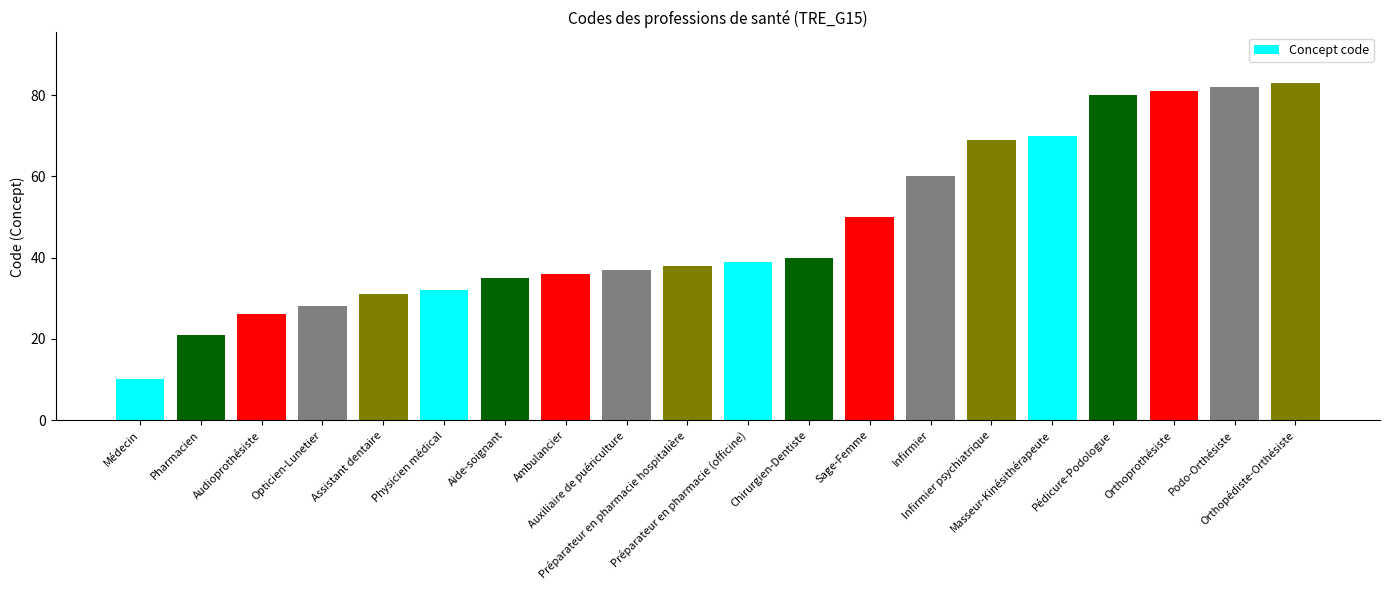

List the labels in order of value, largest first.

Orthopédiste-Orthésiste, Podo-Orthésiste, Orthoprothésiste, Pédicure-Podologue, Masseur-Kinésithérapeute, Infirmier psychiatrique, Infirmier, Sage-Femme, Chirurgien-Dentiste, Préparateur en pharmacie (officine), Préparateur en pharmacie hospitalière, Auxiliaire de puériculture, Ambulancier, Aide-soignant, Physicien médical, Assistant dentaire, Opticien-Lunetier, Audioprothésiste, Pharmacien, Médecin